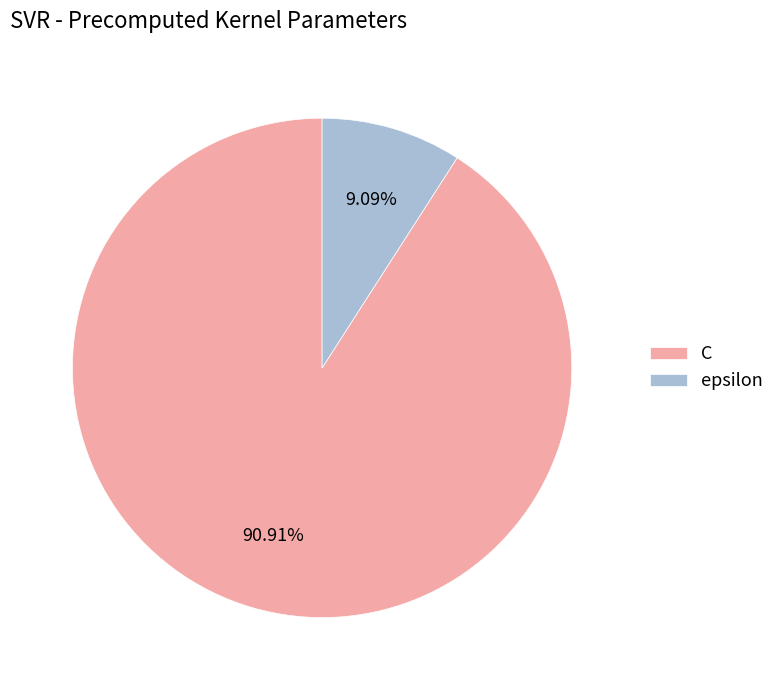

Rank the categories by value from highest to lowest.

C, epsilon